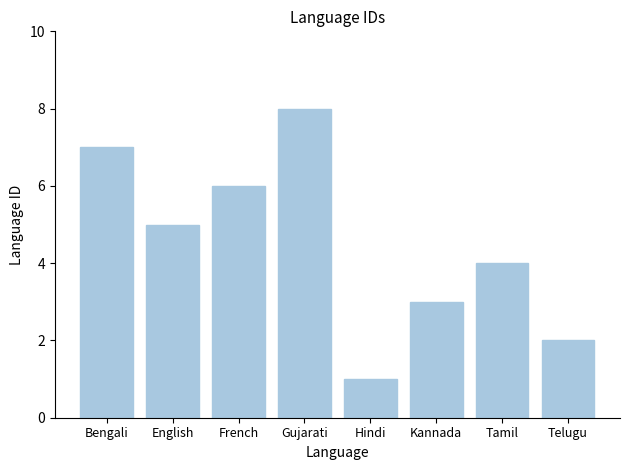

The value at English is 7. True or false?

False